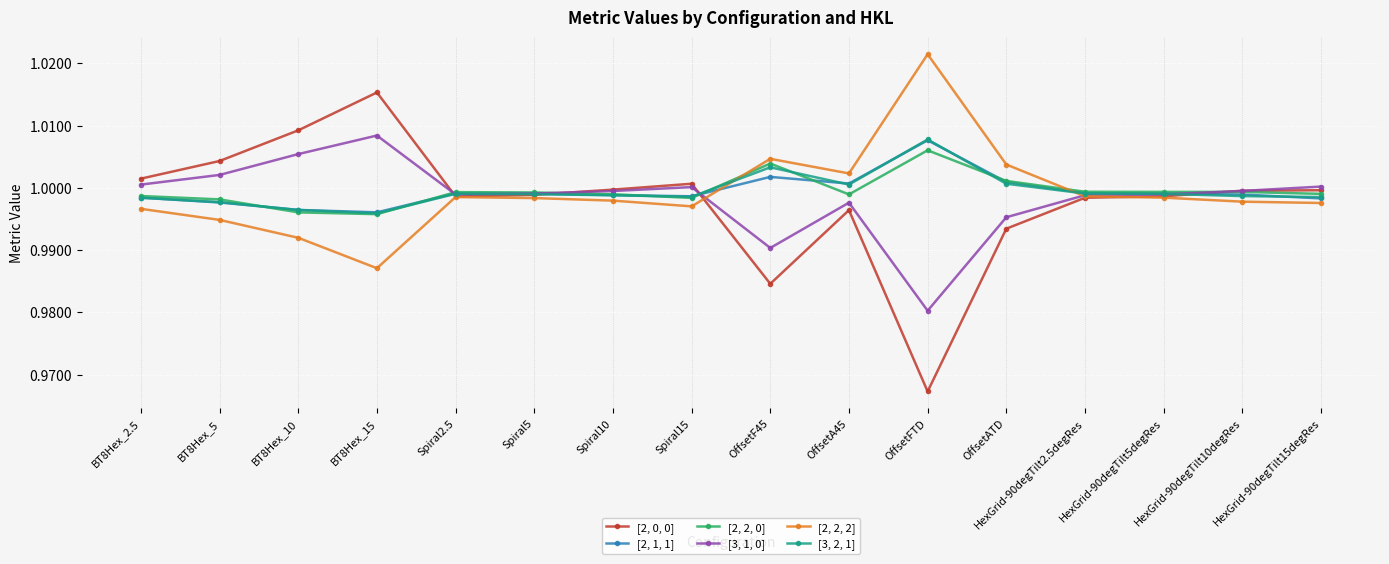

Which series changed the most between OffsetFTD and OffsetATD?

[2, 0, 0]